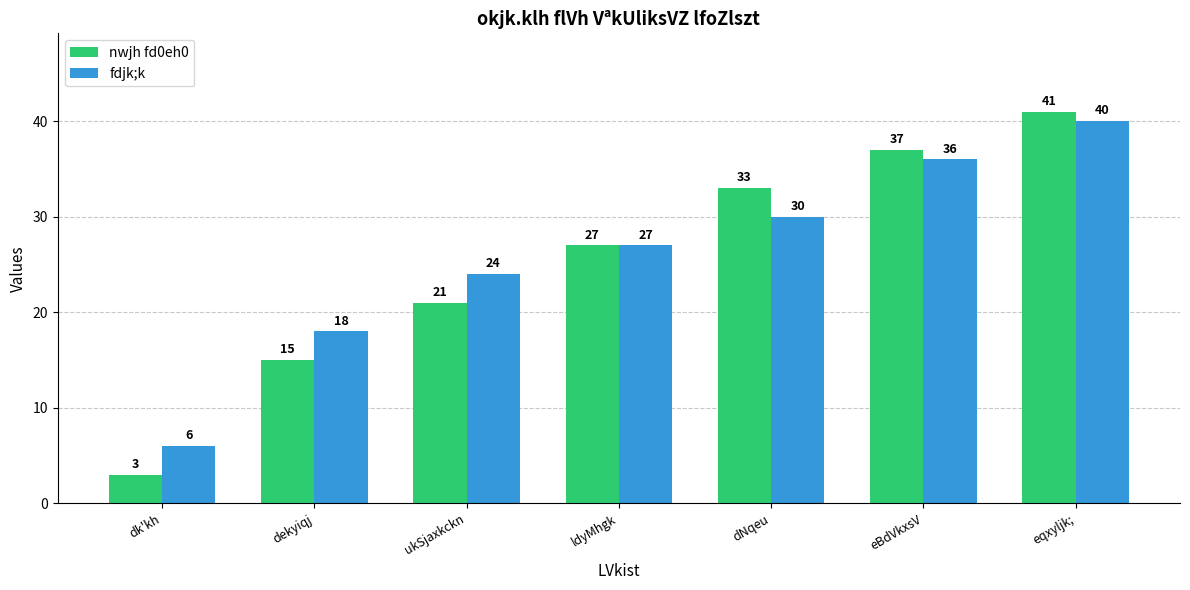

What is the total value across all series at ukSjaxkckn?

45